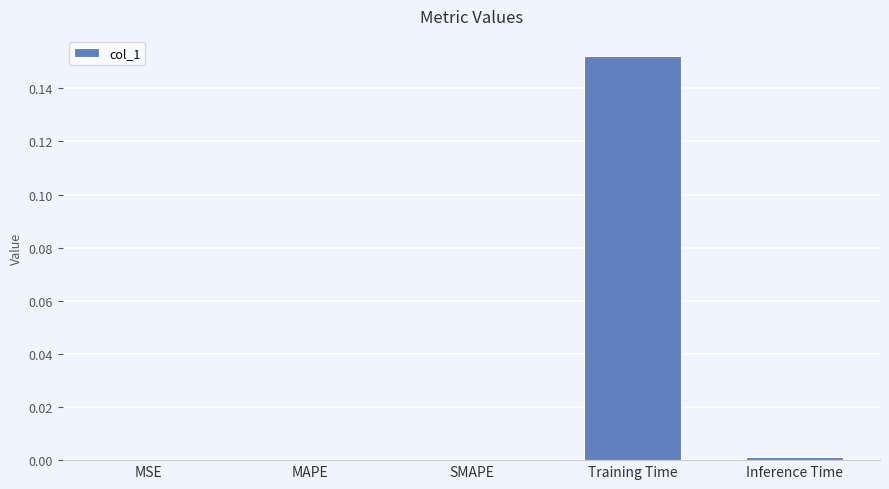

Is it true that the value at MAPE is 0.0?

True